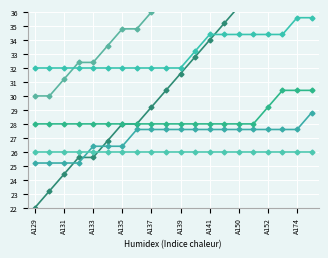

The non_polar series shows 62.2 at A150. True or false?

False